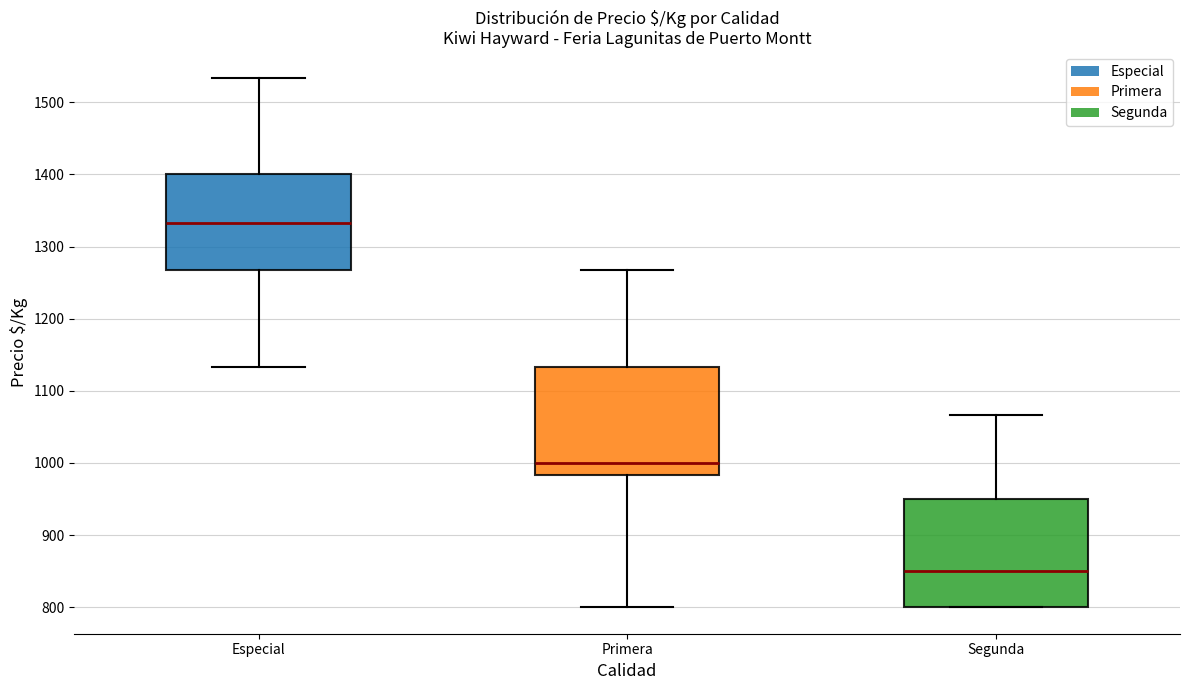

Reading left to right, transcribe this box plot: for each box, give where its median line is, the range the box spans, and where its two whiskers end, as read against the y-axis. The values are not printed on the chart, so give them approximately, as read against the axis.

Especial: median 1330, box 1270 to 1400, whiskers 1130 to 1530
Primera: median 1000, box 980 to 1130, whiskers 800 to 1270
Segunda: median 850, box 800 to 950, whiskers 800 to 1070